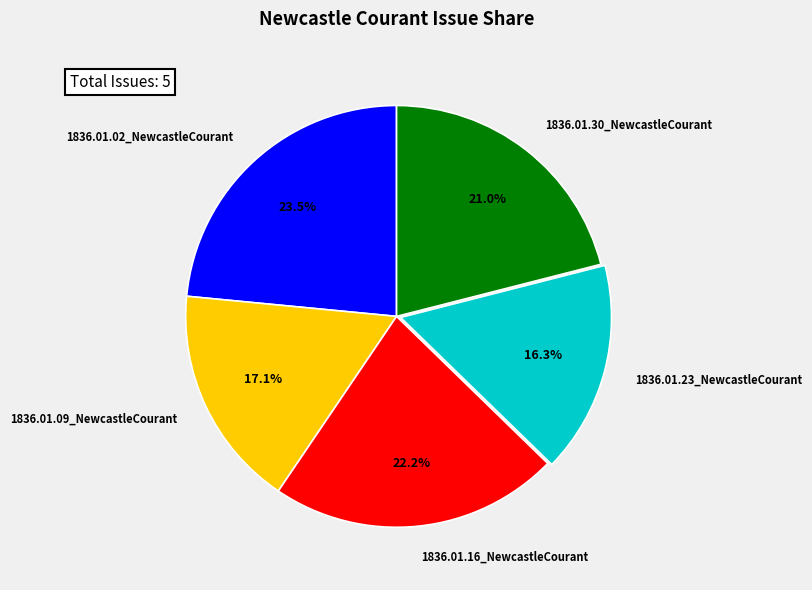

Is there a majority slice in this chart?

No